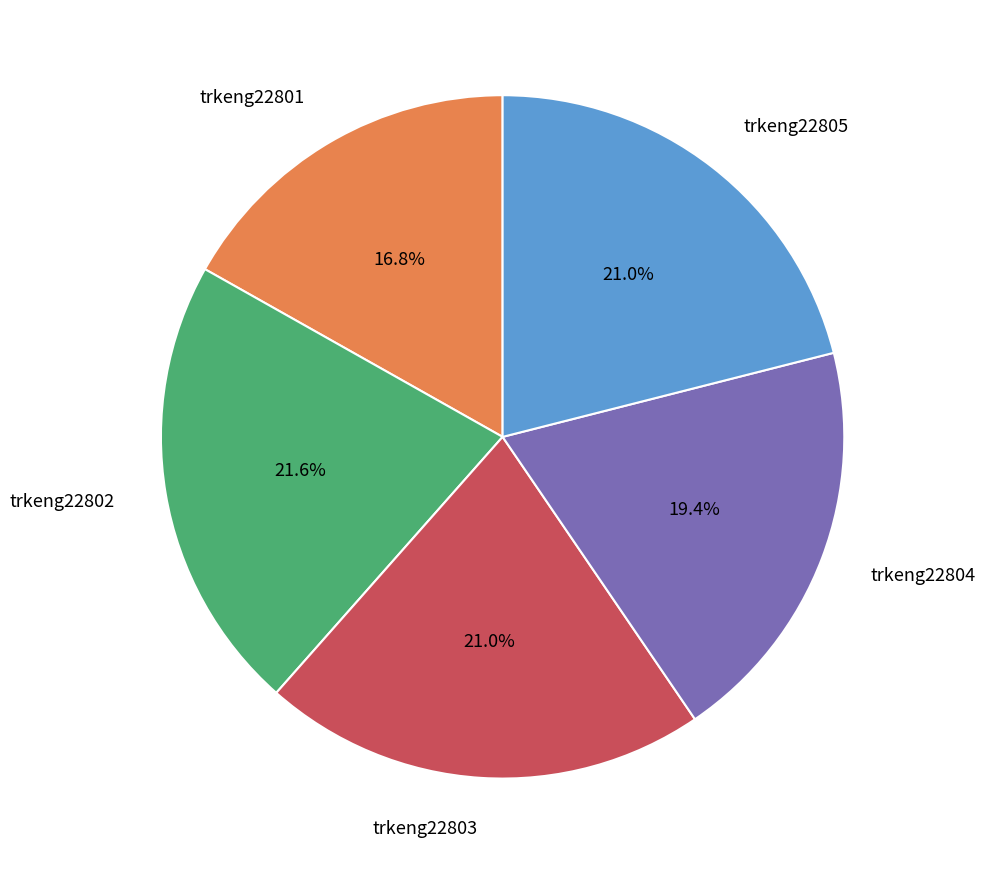

To the nearest percent, what is the difference between the largest and smallest slice percentages?

5%